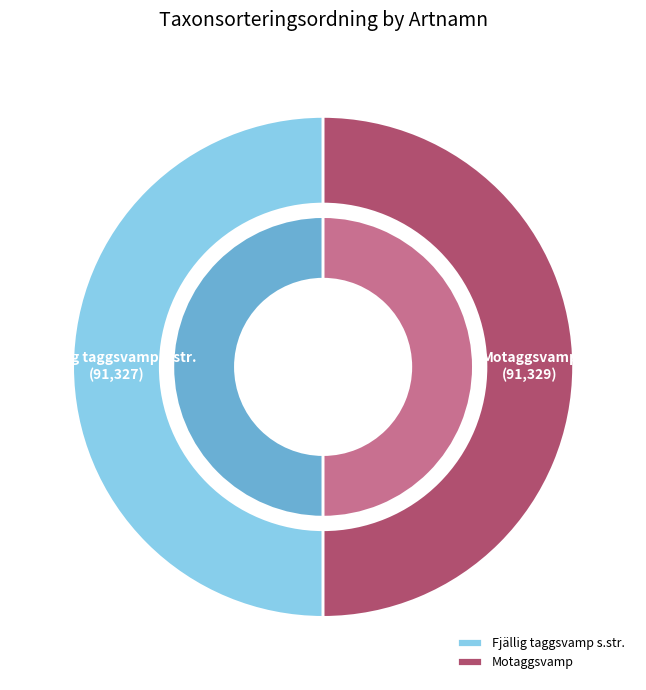

Which slice is the largest?

Motaggsvamp